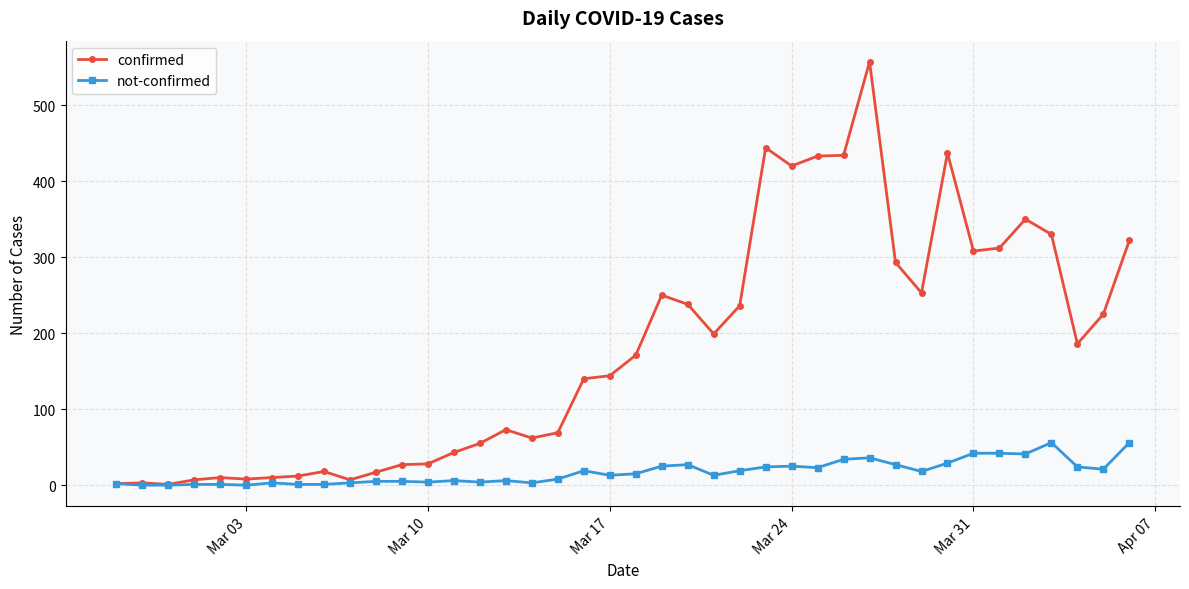

Which series has the largest range (max minus min)?

confirmed